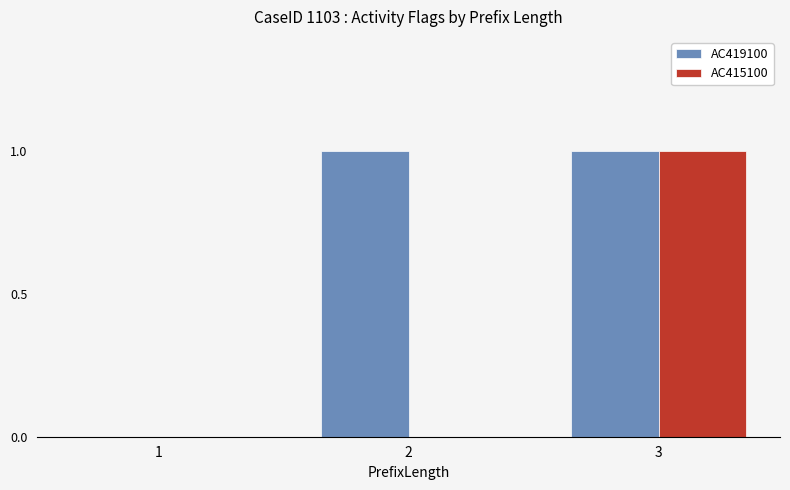

True or false: AC419100 has a value of 0 at 1.

True